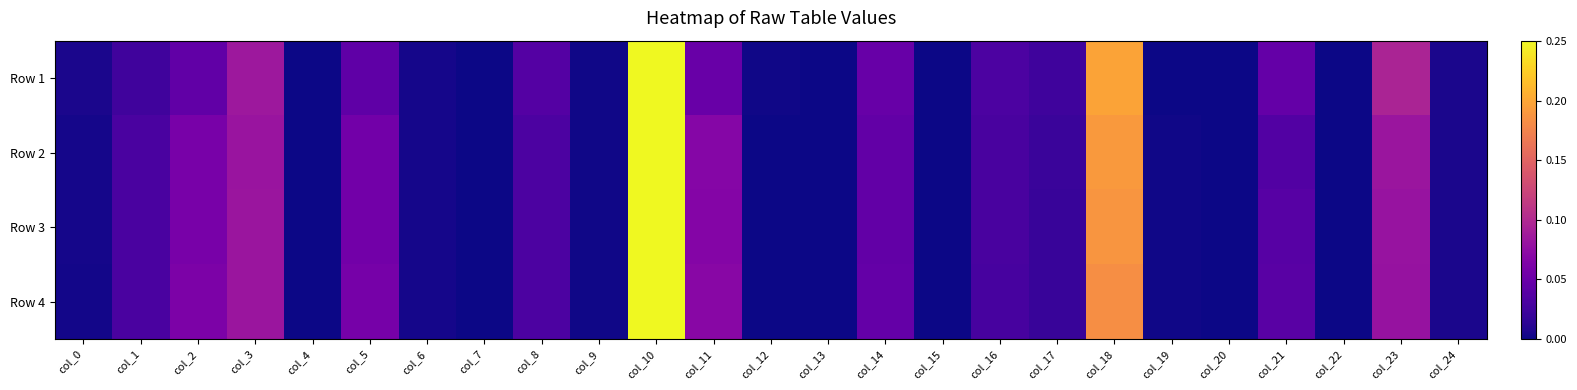

What is the total value across all series at col_10?

1.0